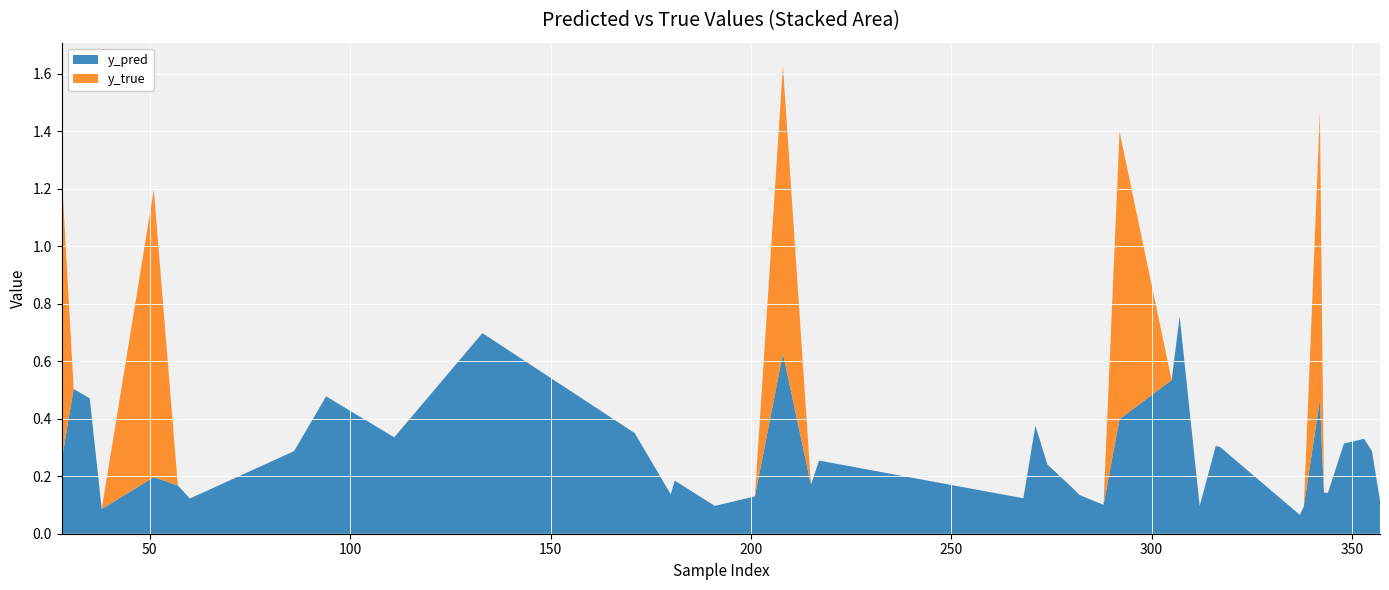

Reading left to right, list all the values displayed in this chart.

y_pred: 28=0.3	31=0.5	35=0.5	38=0.1	51=0.2	57=0.2	60=0.1	86=0.3	94=0.5	111=0.3	133=0.7	171=0.4	180=0.1	181=0.2	191=0.1	201=0.1	208=0.6	215=0.2	217=0.3	268=0.1	271=0.4	274=0.2	280=0.2	282=0.1	288=0.1	292=0.4	305=0.5	307=0.8	312=0.1	316=0.3	317=0.3	337=0.1	338=0.1	342=0.5	343=0.1	344=0.1	348=0.3	353=0.3	355=0.3	357=0.1
y_true: 28=1.0	31=0.0	35=0.0	38=0.0	51=1.0	57=0.0	60=0.0	86=0.0	94=0.0	111=0.0	133=0.0	171=0.0	180=0.0	181=0.0	191=0.0	201=0.0	208=1.0	215=0.0	217=0.0	268=0.0	271=0.0	274=0.0	280=0.0	282=0.0	288=0.0	292=1.0	305=0.0	307=0.0	312=0.0	316=0.0	317=0.0	337=0.0	338=0.0	342=1.0	343=0.0	344=0.0	348=0.0	353=0.0	355=0.0	357=0.0